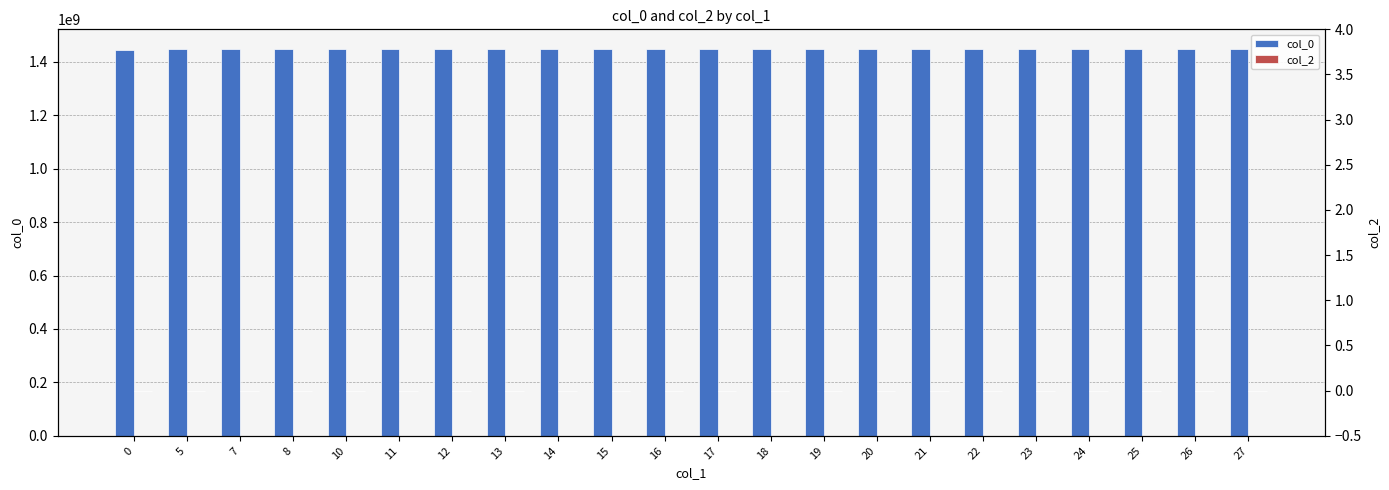

How many bars are there in total?

44